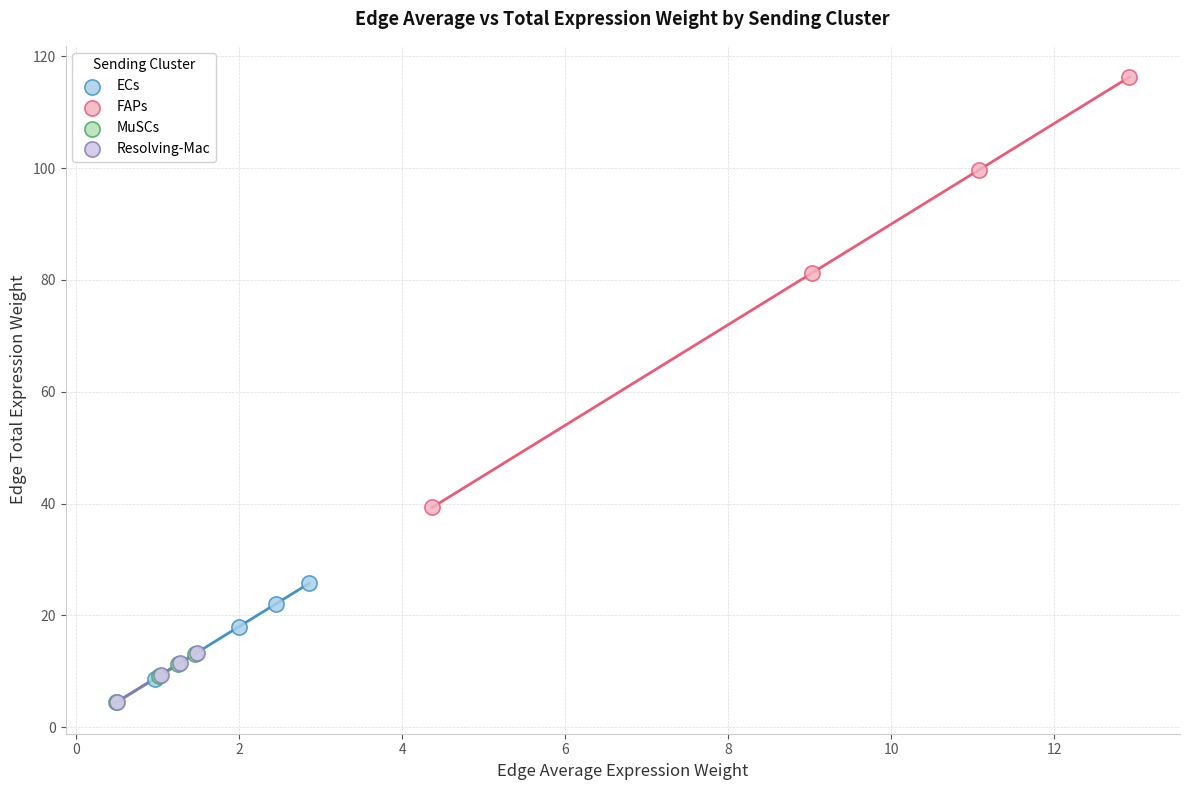

Which series has the widest spread of Y values?

FAPs